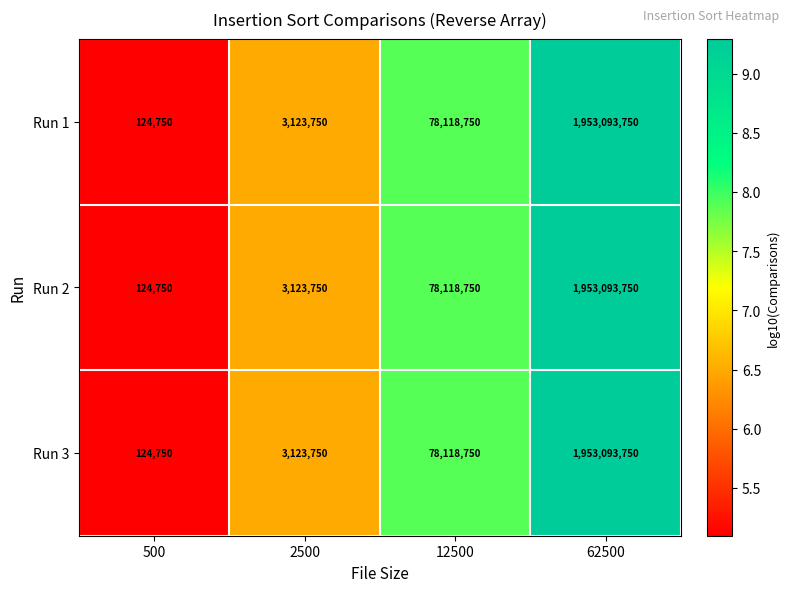

What is the sum of the Run 2 values at 500 and 62500?

1953218500